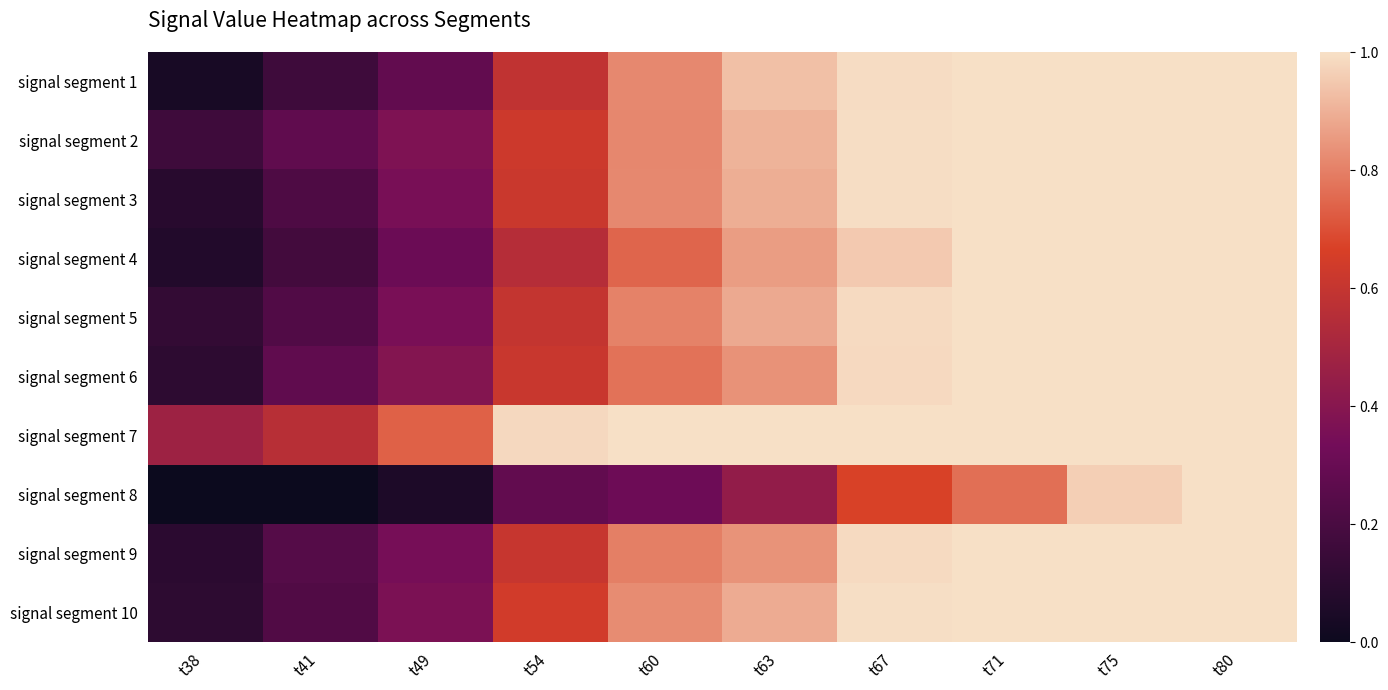

Reading left to right, list all the values displayed in this chart.

signal segment 1: t38=0.0	t41=0.2	t49=0.3	t54=0.6	t60=0.8	t63=0.9	t67=1.0	t71=1.0	t75=1.0	t80=1.0
signal segment 2: t38=0.2	t41=0.3	t49=0.4	t54=0.6	t60=0.8	t63=0.9	t67=1.0	t71=1.0	t75=1.0	t80=1.0
signal segment 3: t38=0.1	t41=0.2	t49=0.4	t54=0.6	t60=0.8	t63=0.9	t67=1.0	t71=1.0	t75=1.0	t80=1.0
signal segment 4: t38=0.1	t41=0.2	t49=0.3	t54=0.5	t60=0.7	t63=0.9	t67=1.0	t71=1.0	t75=1.0	t80=1.0
signal segment 5: t38=0.1	t41=0.2	t49=0.4	t54=0.6	t60=0.8	t63=0.9	t67=1.0	t71=1.0	t75=1.0	t80=1.0
signal segment 6: t38=0.1	t41=0.3	t49=0.4	t54=0.6	t60=0.8	t63=0.8	t67=1.0	t71=1.0	t75=1.0	t80=1.0
signal segment 7: t38=0.5	t41=0.6	t49=0.7	t54=1.0	t60=1.0	t63=1.0	t67=1.0	t71=1.0	t75=1.0	t80=1.0
signal segment 8: t38=0.0	t41=0.0	t49=0.1	t54=0.3	t60=0.3	t63=0.4	t67=0.7	t71=0.8	t75=1.0	t80=1.0
signal segment 9: t38=0.1	t41=0.2	t49=0.3	t54=0.6	t60=0.8	t63=0.8	t67=1.0	t71=1.0	t75=1.0	t80=1.0
signal segment 10: t38=0.1	t41=0.2	t49=0.4	t54=0.6	t60=0.8	t63=0.9	t67=1.0	t71=1.0	t75=1.0	t80=1.0